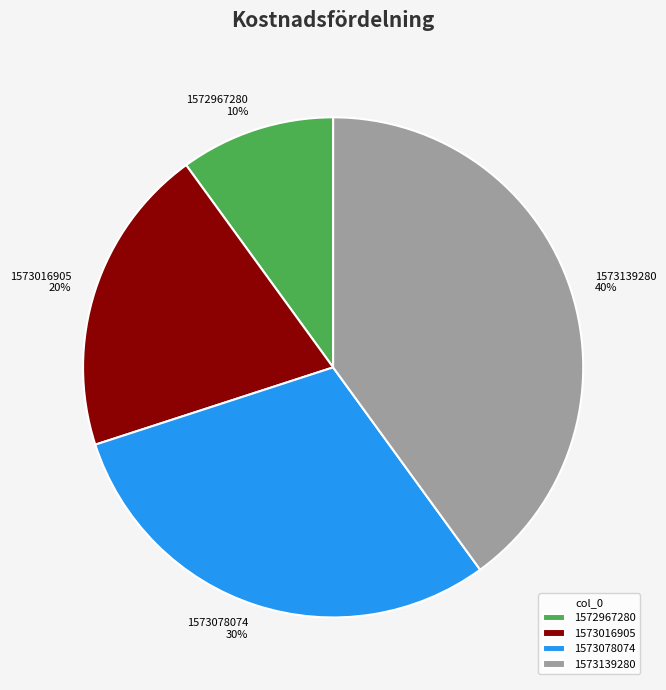

To the nearest percent, what is the difference between the 1573016905 and 1572967280 slice percentages?

10%